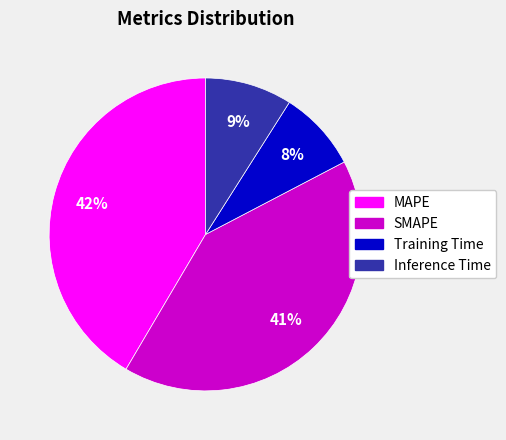

Does SMAPE represent more than half of the total?

No